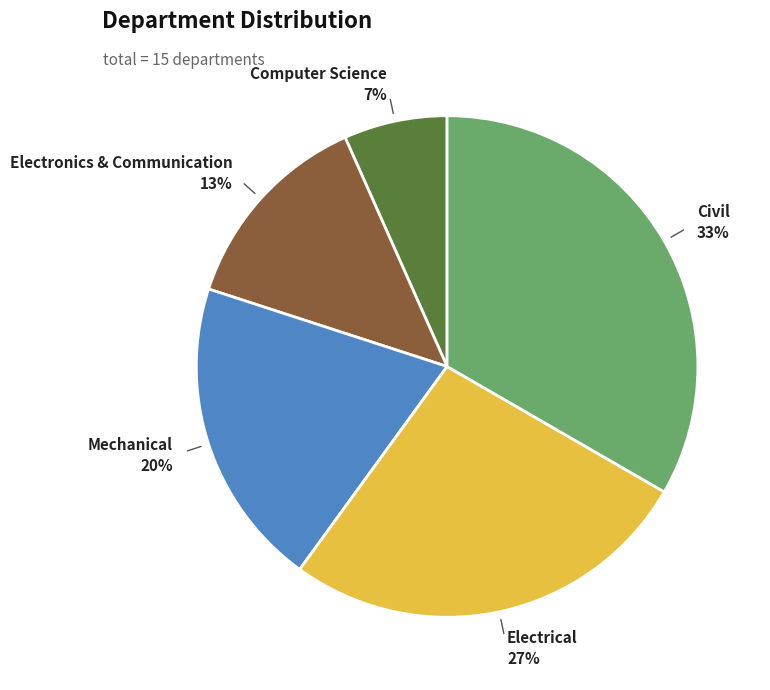

What is the ratio of the value at Electronics & Communication to the value at Electrical?

0.5